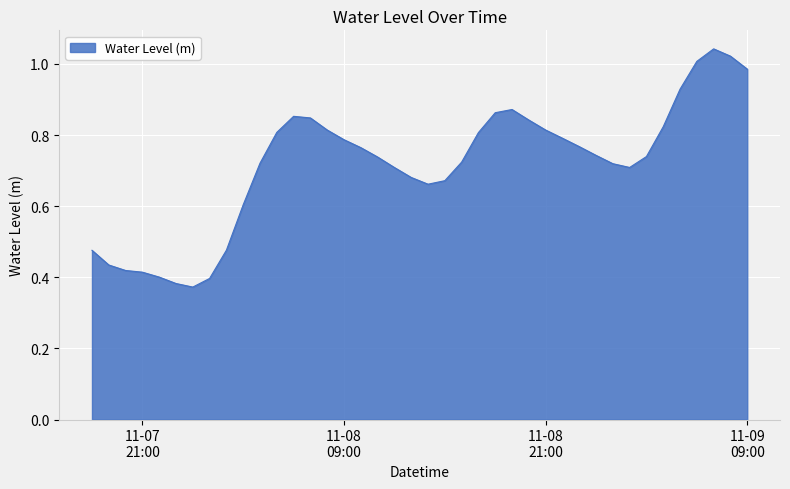

Does the chart have visible grid lines?

Yes